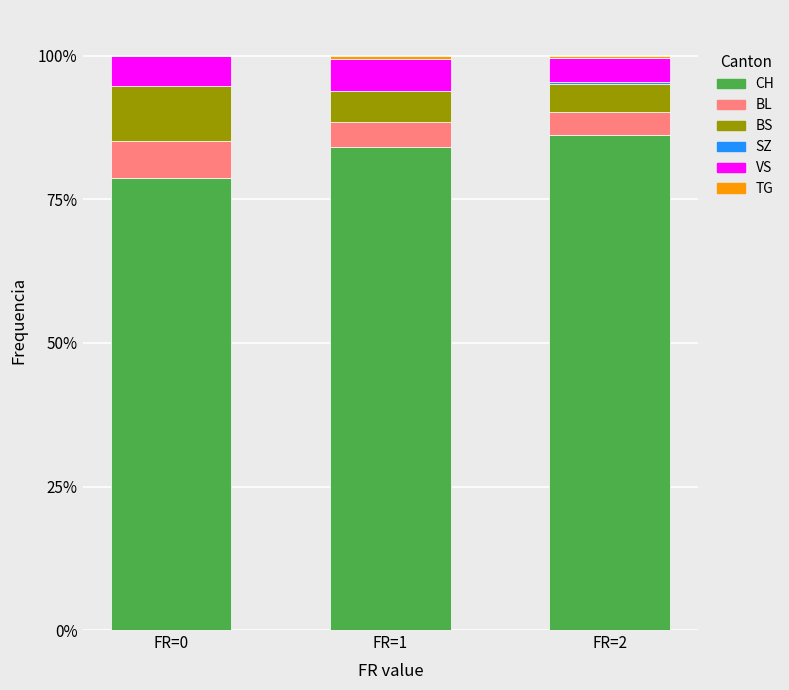

The value of CH at FR=2 is 86.2. True or false?

True